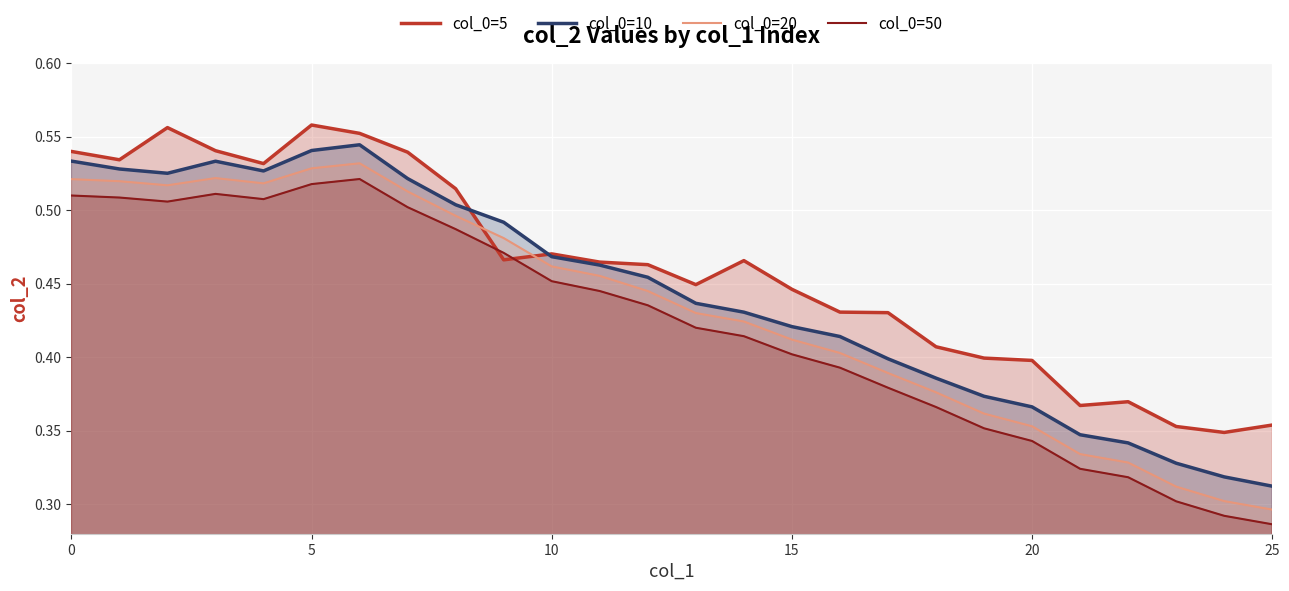

Where is col_0=5 nearest to the value 0?

24